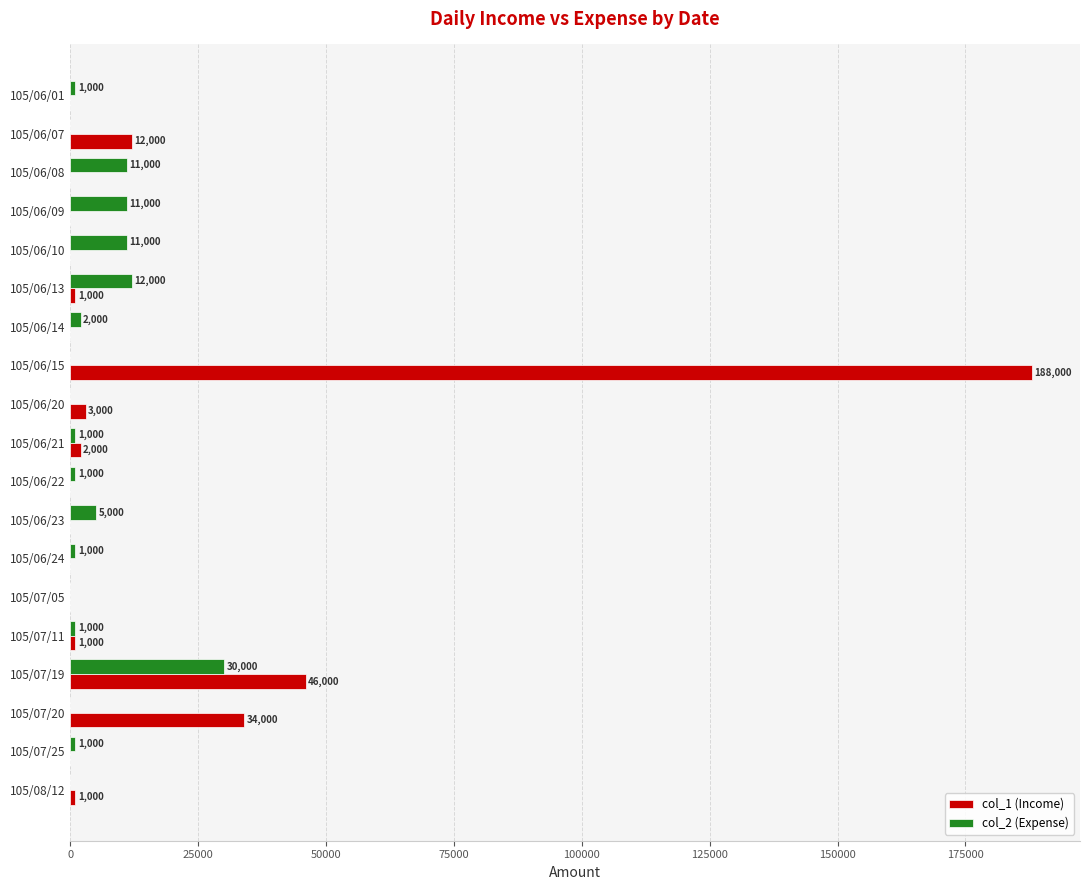

At which category is the sum across all series the highest?

105/06/15